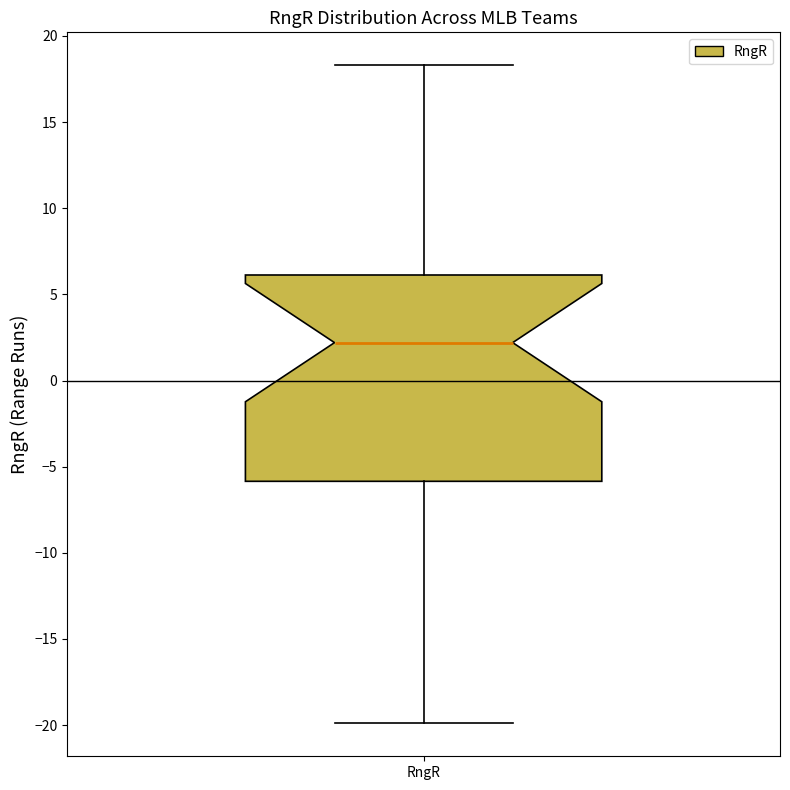

Where is the upper edge of the box for RngR on the y-axis? The values are not printed on the chart, so give them approximately, as read against the axis.

6.0